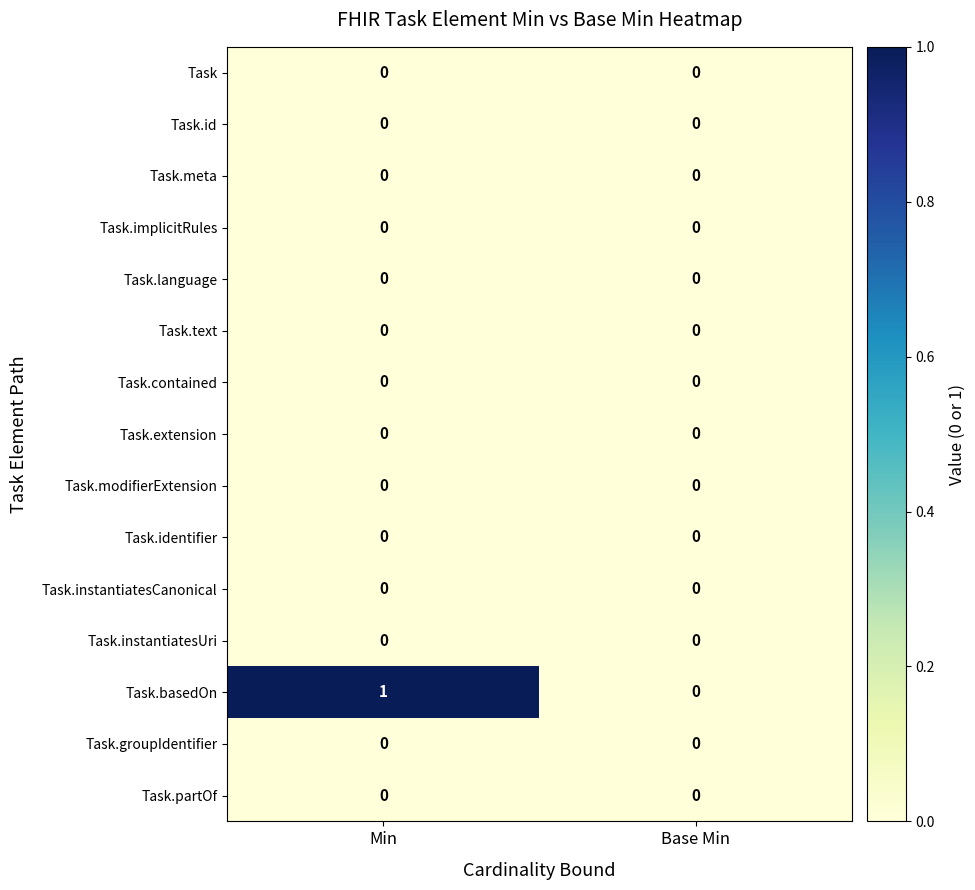

At which category is the sum across all series the highest?

Min